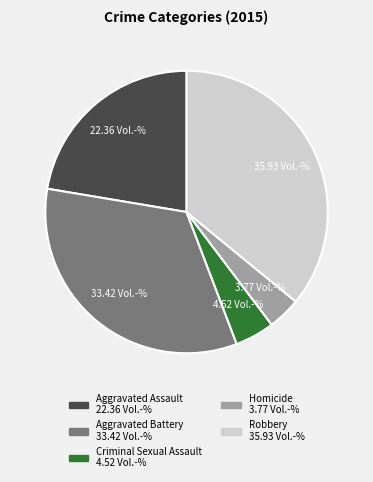

Is there a majority slice in this chart?

No